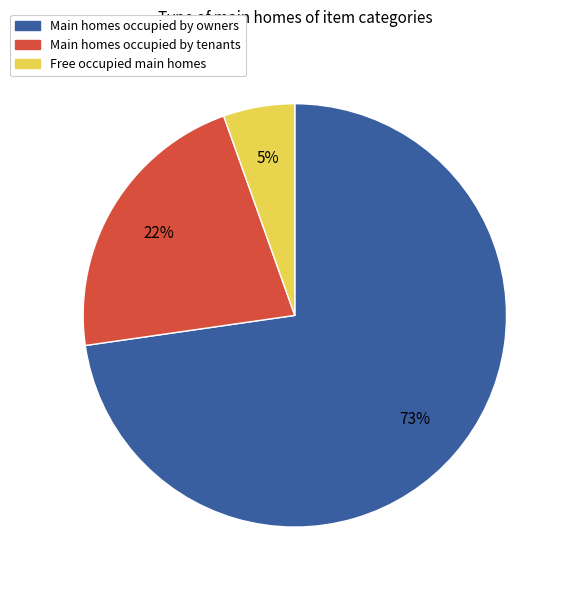

Does any single category account for the majority?

Yes